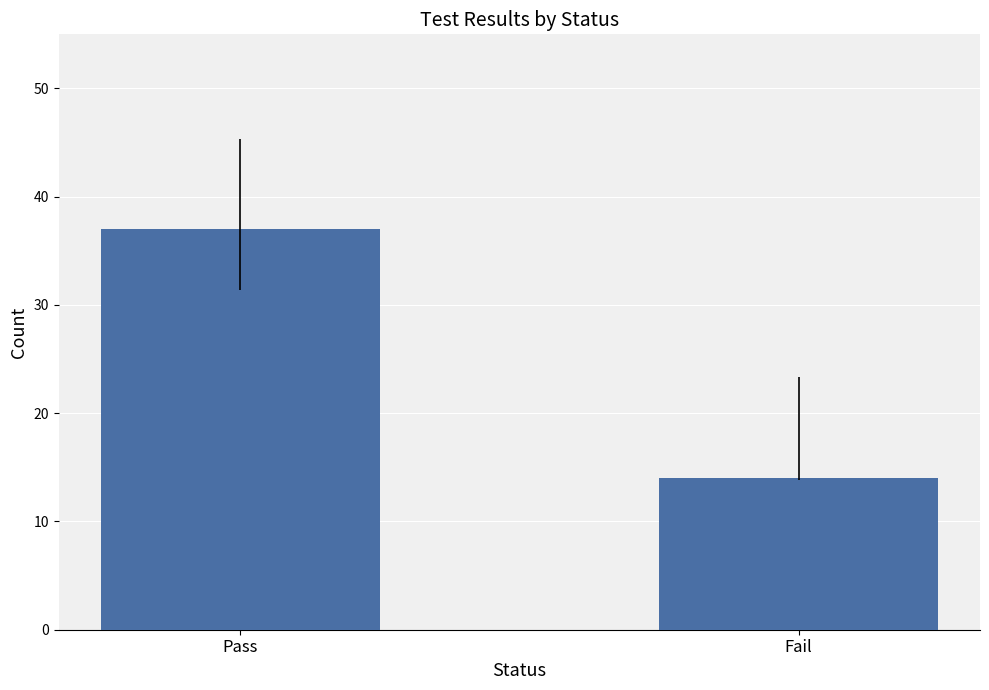

What is the difference between the maximum and minimum values?

23